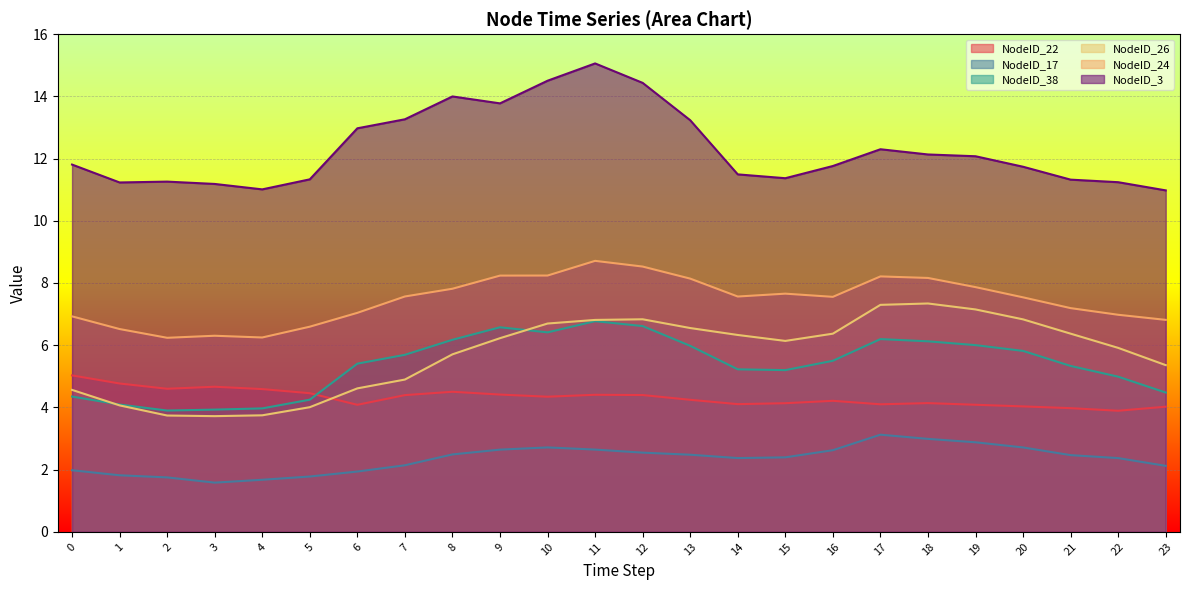

What is the sum of all NodeID_26 values?

137.3